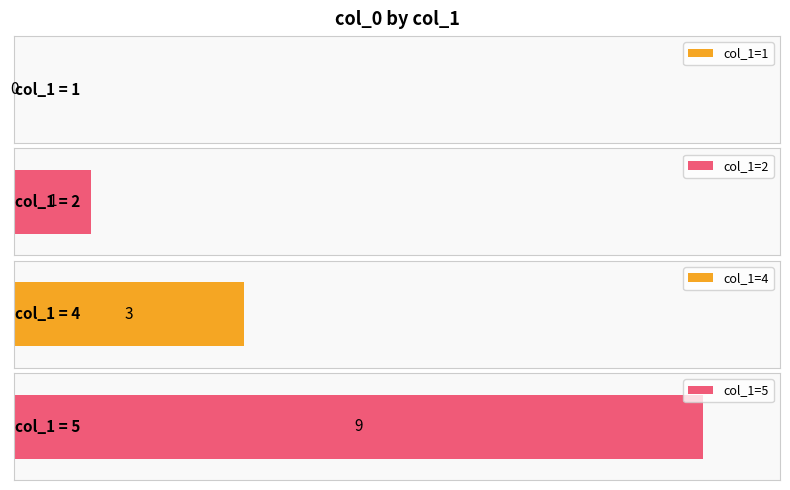

What is the label of the 2nd bar from the left?

2